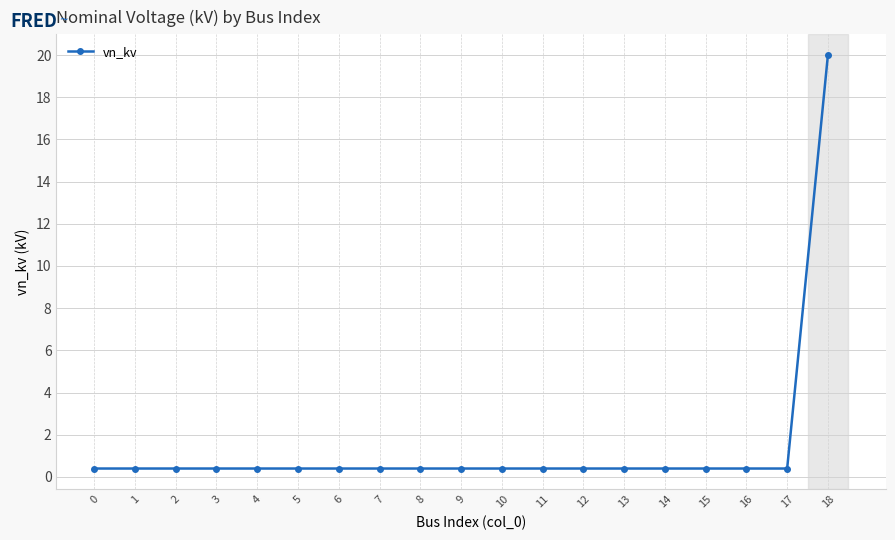

What is the difference between the maximum and minimum values?

19.6